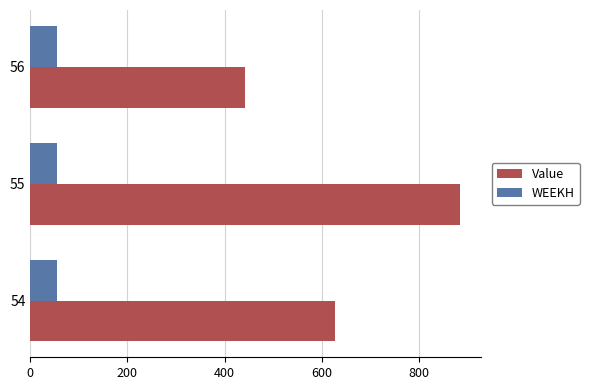

List the series in order of their peak value, lowest first.

WEEKH, Value